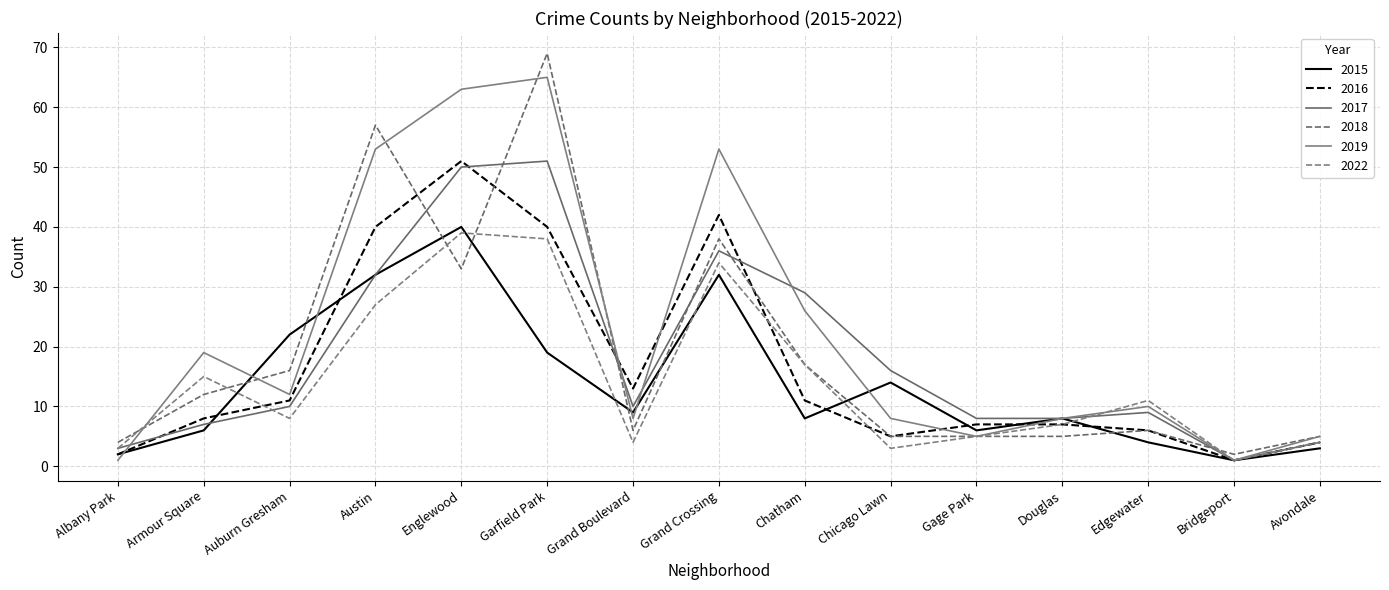

At which label does 2017 reach its minimum?

Bridgeport